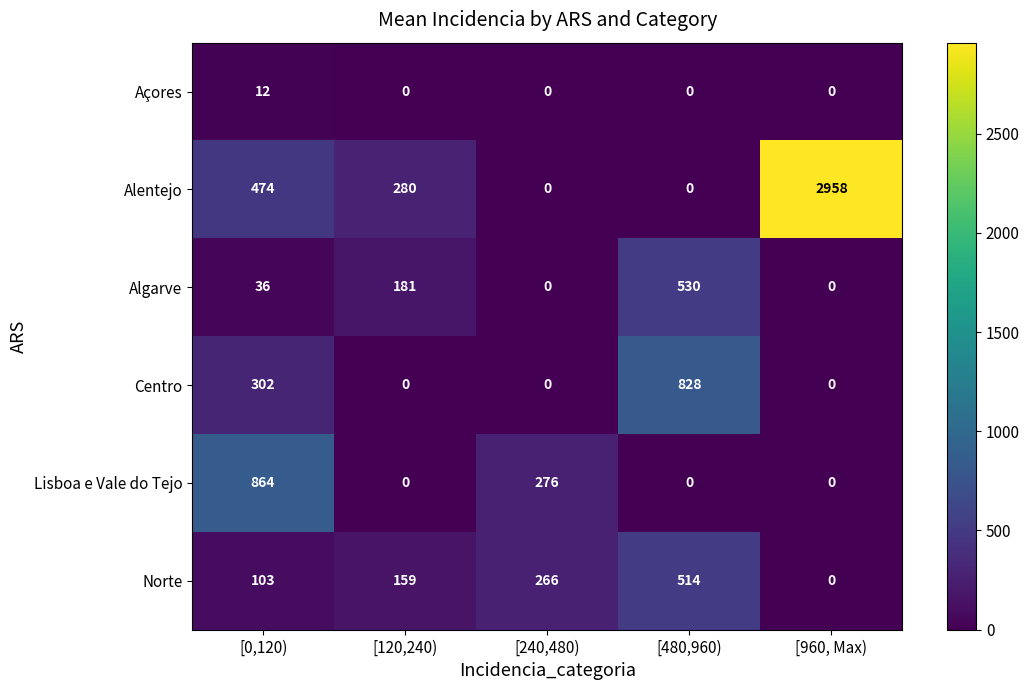

Count the number of categories in the chart.

5